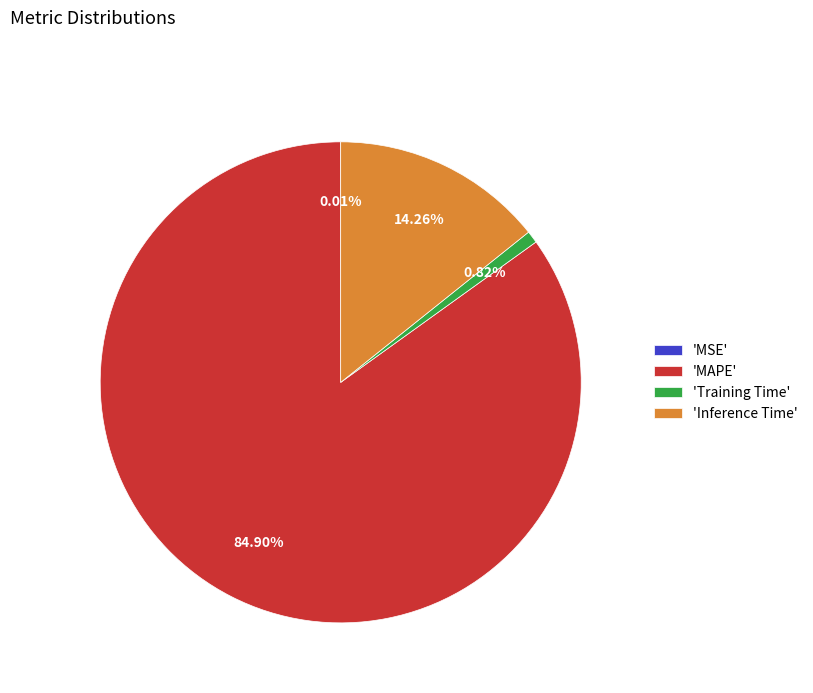

To the nearest percent, what is the difference between the largest and smallest slice percentages?

85%